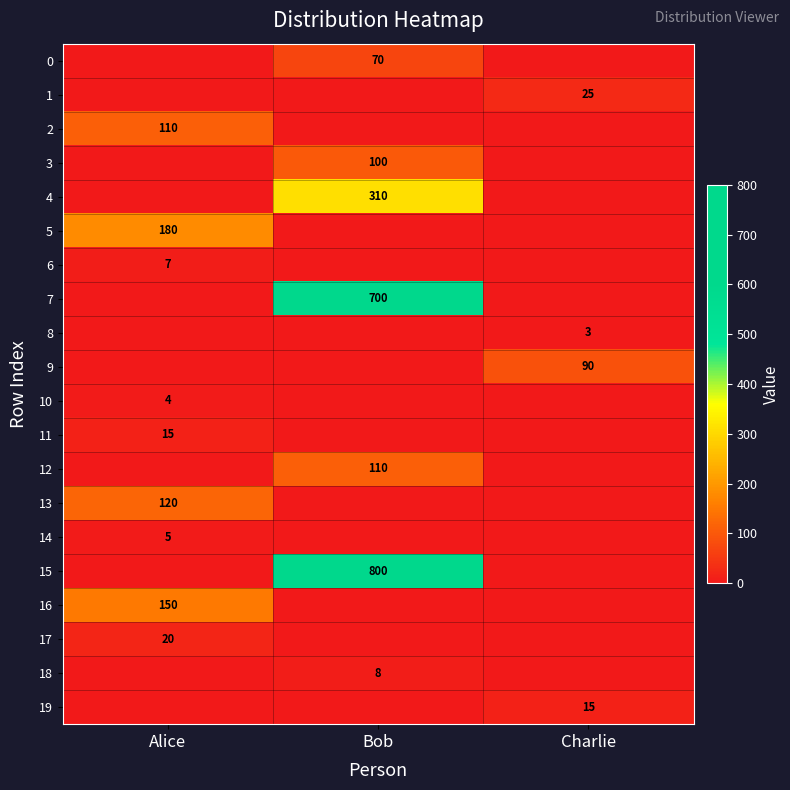

Is the value of 9 at Charlie greater than the value of 4 at Bob?

No